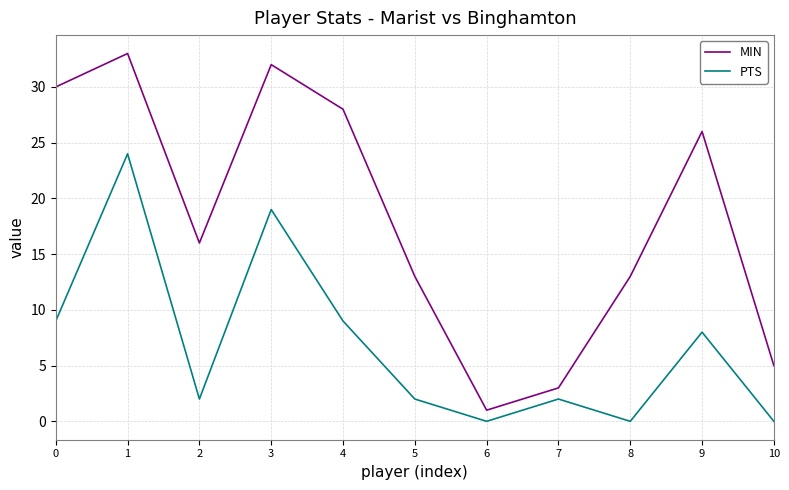

Does the chart have visible grid lines?

Yes